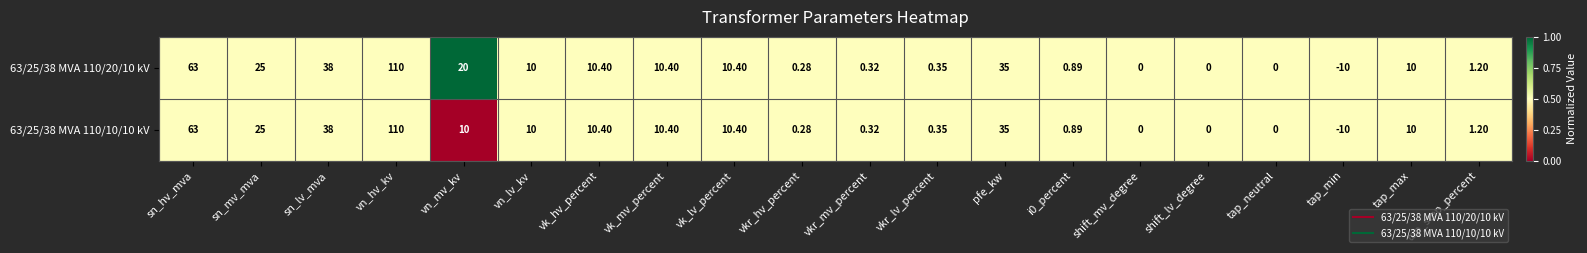

At which label does 63/25/38 MVA 110/10/10 kV first exceed 10?

sn_hv_mva